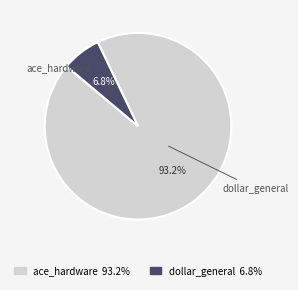

To the nearest percent, what is the combined percentage of ace_hardware and dollar_general?

100%